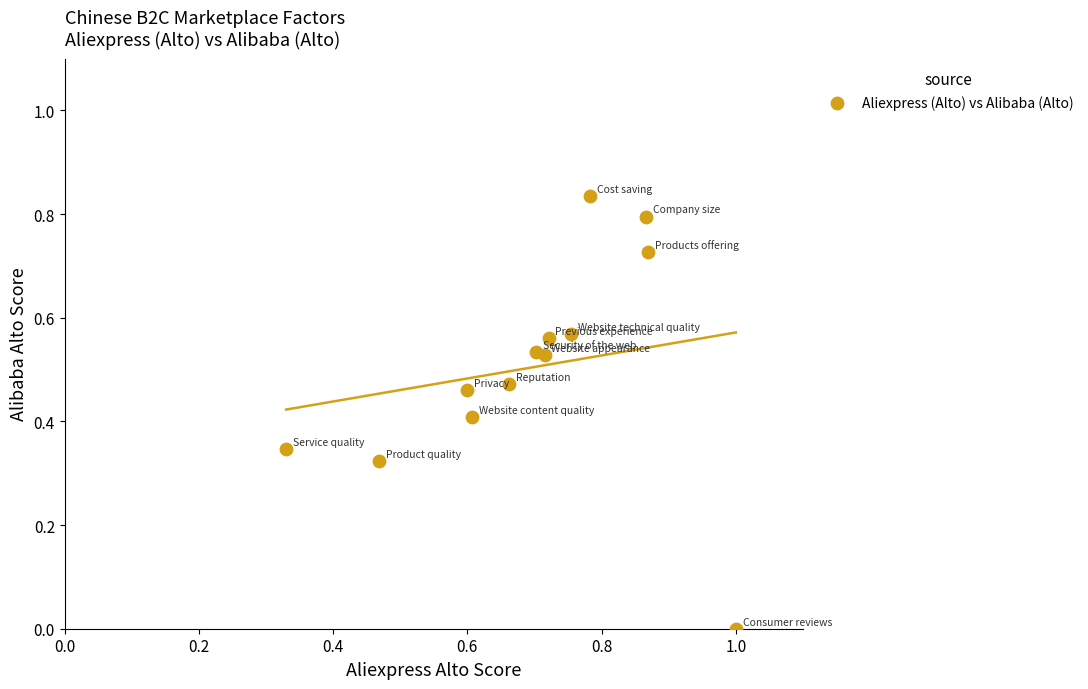

Count the number of points in this scatter plot.

13